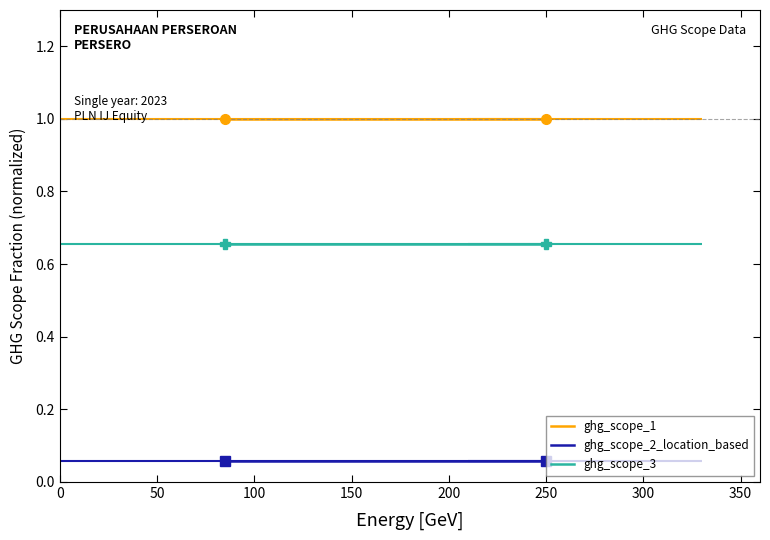

Reading left to right, what are all the values shown in this chart?

ghg_scope_1: 1.0	1.0
ghg_scope_2_location_based: 0.1	0.1
ghg_scope_3: 0.7	0.7